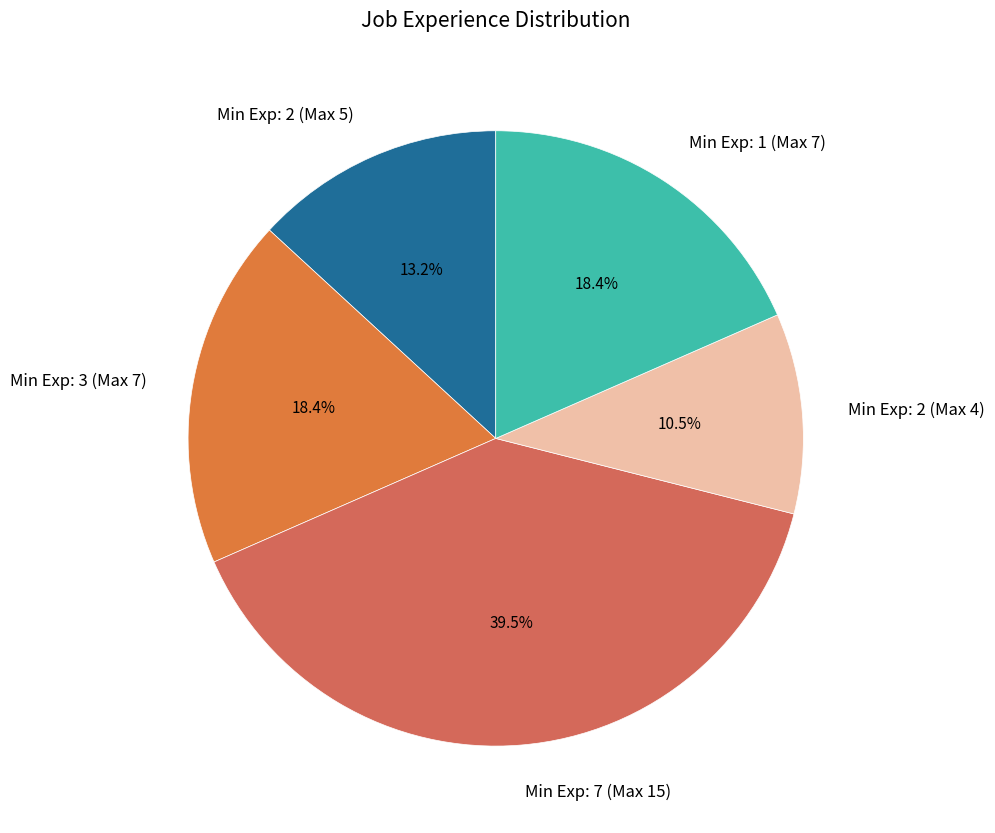

Is it true that Min Exp: 3 (Max 7) is 29% of the pie?

False